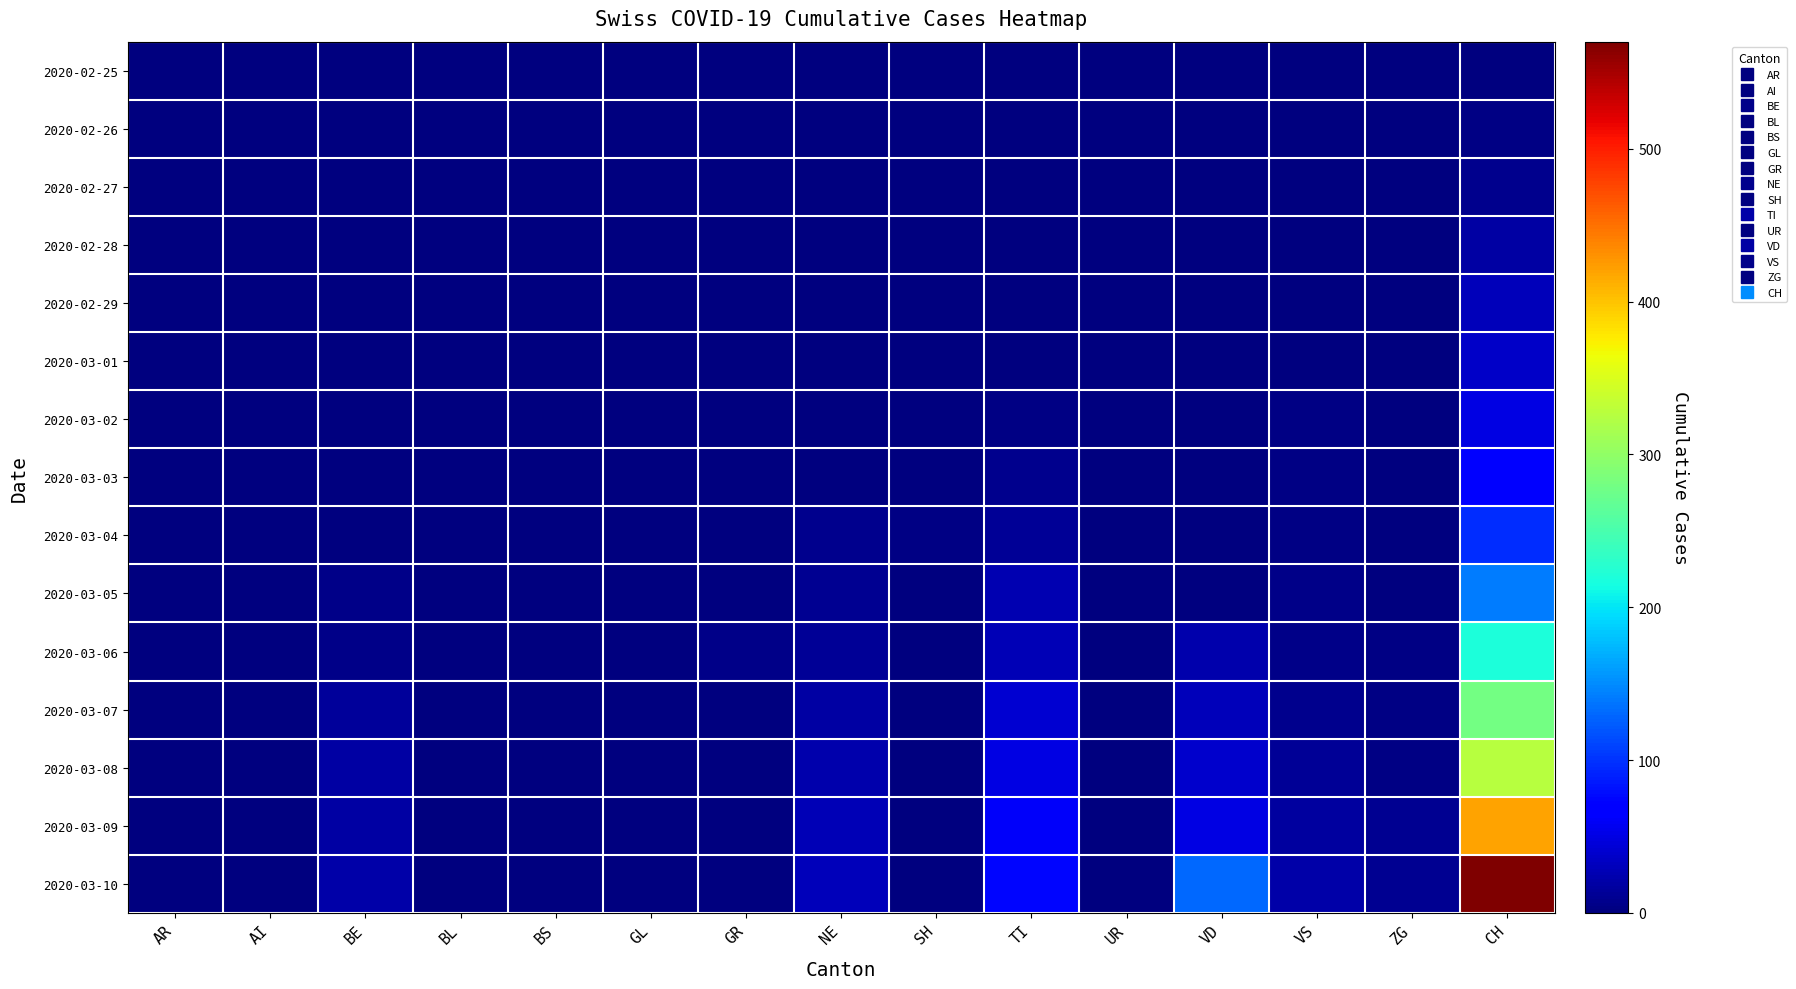

Reading left to right, list all the values displayed in this chart.

2020-02-25: AR=0	AI=0	BE=0	BL=0	BS=0	GL=0	GR=0	NE=0	SH=0	TI=0	UR=0	VD=0	VS=0	ZG=0	CH=0
2020-02-26: AR=0	AI=0	BE=0	BL=0	BS=0	GL=0	GR=0	NE=0	SH=0	TI=1	UR=0	VD=0	VS=0	ZG=0	CH=4
2020-02-27: AR=0	AI=0	BE=0	BL=0	BS=0	GL=0	GR=0	NE=0	SH=0	TI=1	UR=0	VD=0	VS=0	ZG=0	CH=8
2020-02-28: AR=1	AI=0	BE=0	BL=1	BS=0	GL=0	GR=0	NE=0	SH=0	TI=1	UR=0	VD=0	VS=1	ZG=0	CH=20
2020-02-29: AR=0	AI=0	BE=2	BL=0	BS=0	GL=0	GR=0	NE=0	SH=0	TI=2	UR=0	VD=0	VS=1	ZG=0	CH=30
2020-03-01: AR=0	AI=0	BE=2	BL=0	BS=0	GL=1	GR=0	NE=0	SH=0	TI=2	UR=0	VD=0	VS=2	ZG=0	CH=36
2020-03-02: AR=0	AI=0	BE=2	BL=0	BS=0	GL=1	GR=0	NE=0	SH=0	TI=4	UR=0	VD=0	VS=3	ZG=0	CH=50
2020-03-03: AR=0	AI=0	BE=2	BL=0	BS=0	GL=0	GR=0	NE=1	SH=0	TI=8	UR=0	VD=0	VS=3	ZG=1	CH=69
2020-03-04: AR=0	AI=0	BE=2	BL=0	BS=0	GL=1	GR=0	NE=8	SH=3	TI=13	UR=0	VD=0	VS=4	ZG=1	CH=97
2020-03-05: AR=1	AI=0	BE=6	BL=0	BS=0	GL=0	GR=0	NE=9	SH=0	TI=25	UR=0	VD=0	VS=5	ZG=2	CH=142
2020-03-06: AR=1	AI=0	BE=6	BL=0	BS=2	GL=1	GR=6	NE=13	SH=1	TI=28	UR=0	VD=23	VS=6	ZG=3	CH=219
2020-03-07: AR=1	AI=0	BE=15	BL=0	BS=0	GL=0	GR=0	NE=18	SH=0	TI=41	UR=0	VD=30	VS=7	ZG=3	CH=280
2020-03-08: AR=1	AI=0	BE=19	BL=0	BS=0	GL=0	GR=0	NE=24	SH=0	TI=49	UR=0	VD=40	VS=12	ZG=3	CH=327
2020-03-09: AR=2	AI=0	BE=20	BL=0	BS=0	GL=0	GR=0	NE=27	SH=0	TI=61	UR=0	VD=51	VS=17	ZG=10	CH=419
2020-03-10: AR=0	AI=0	BE=22	BL=0	BS=0	GL=0	GR=1	NE=31	SH=0	TI=75	UR=0	VD=130	VS=22	ZG=10	CH=570